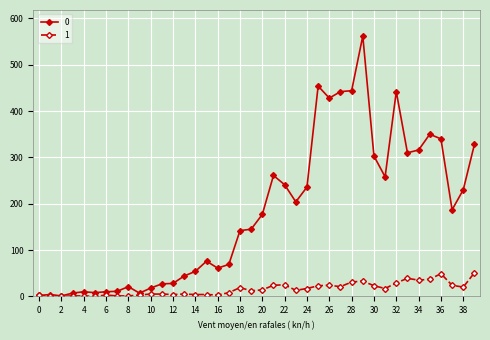

Does the chart display data point markers on the line(s)?

Yes